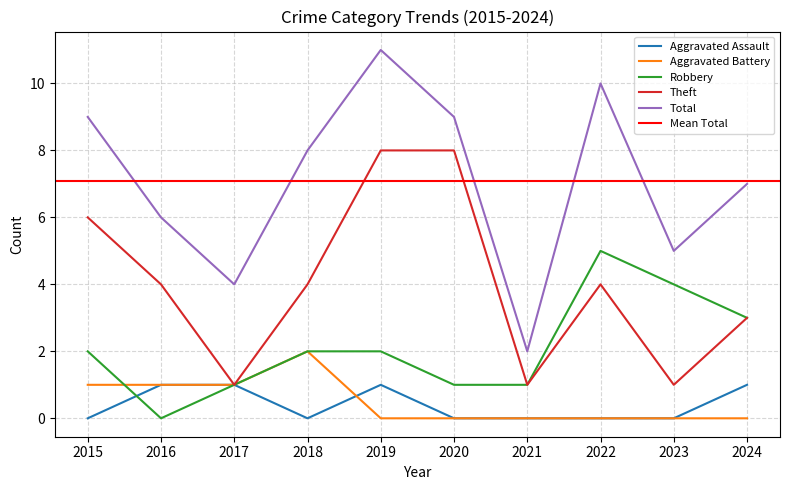

True or false: Total and Theft intersect in this chart.

False